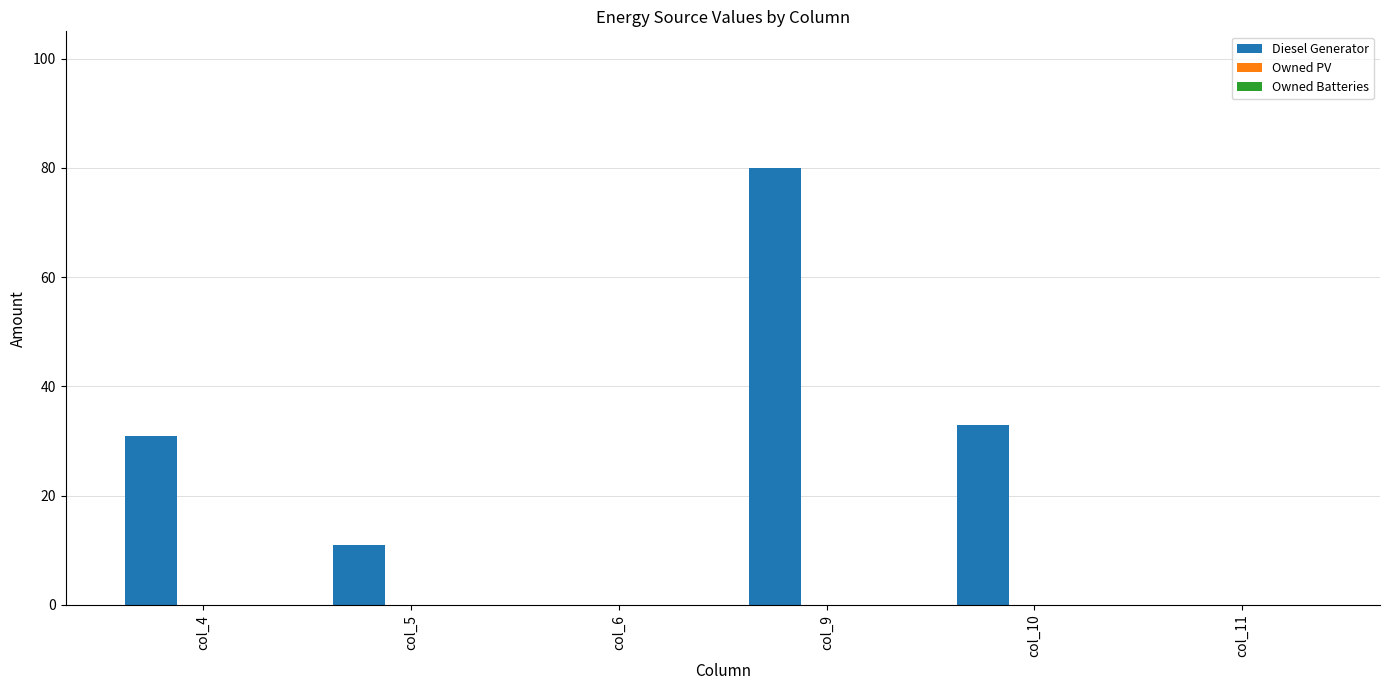

Approximately how many times larger is the value at col_5 compared to col_4?

0.4